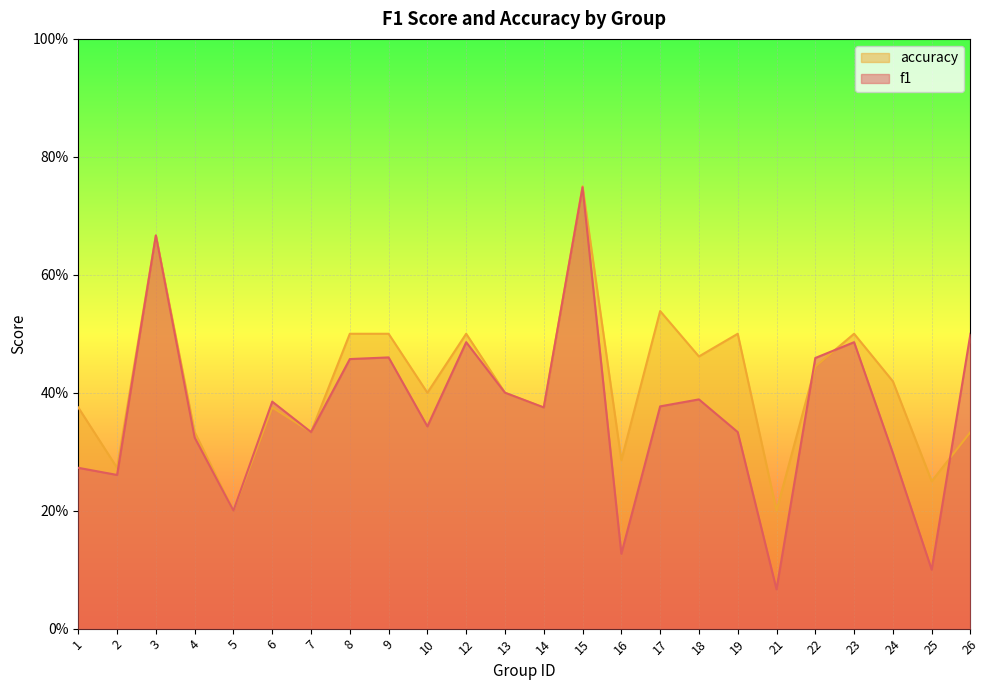

Which series has the largest range (max minus min)?

f1